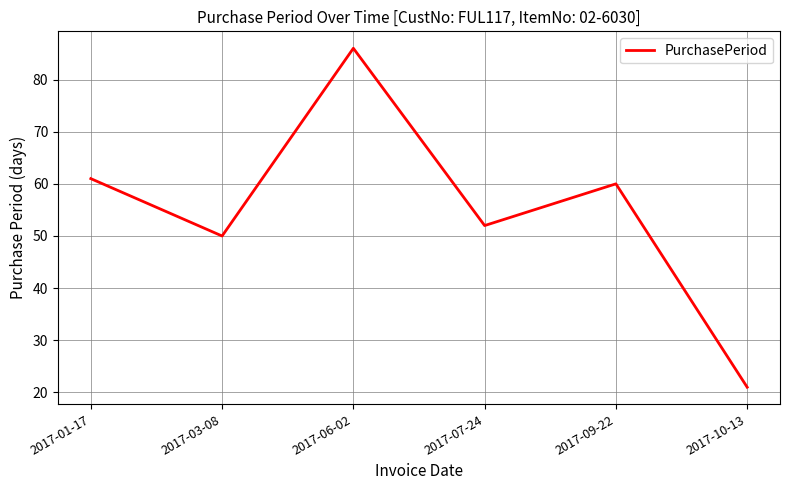

What is the greatest value displayed?

86